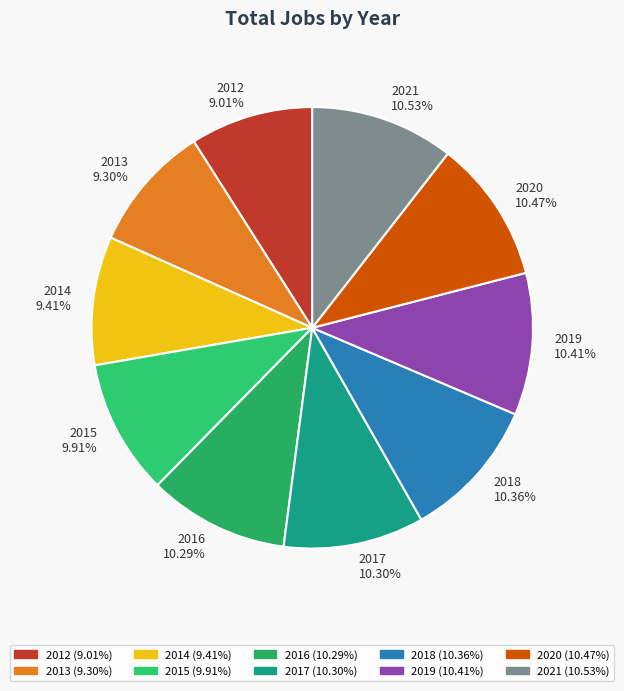

Does 2020 account for over 50% of the chart?

No